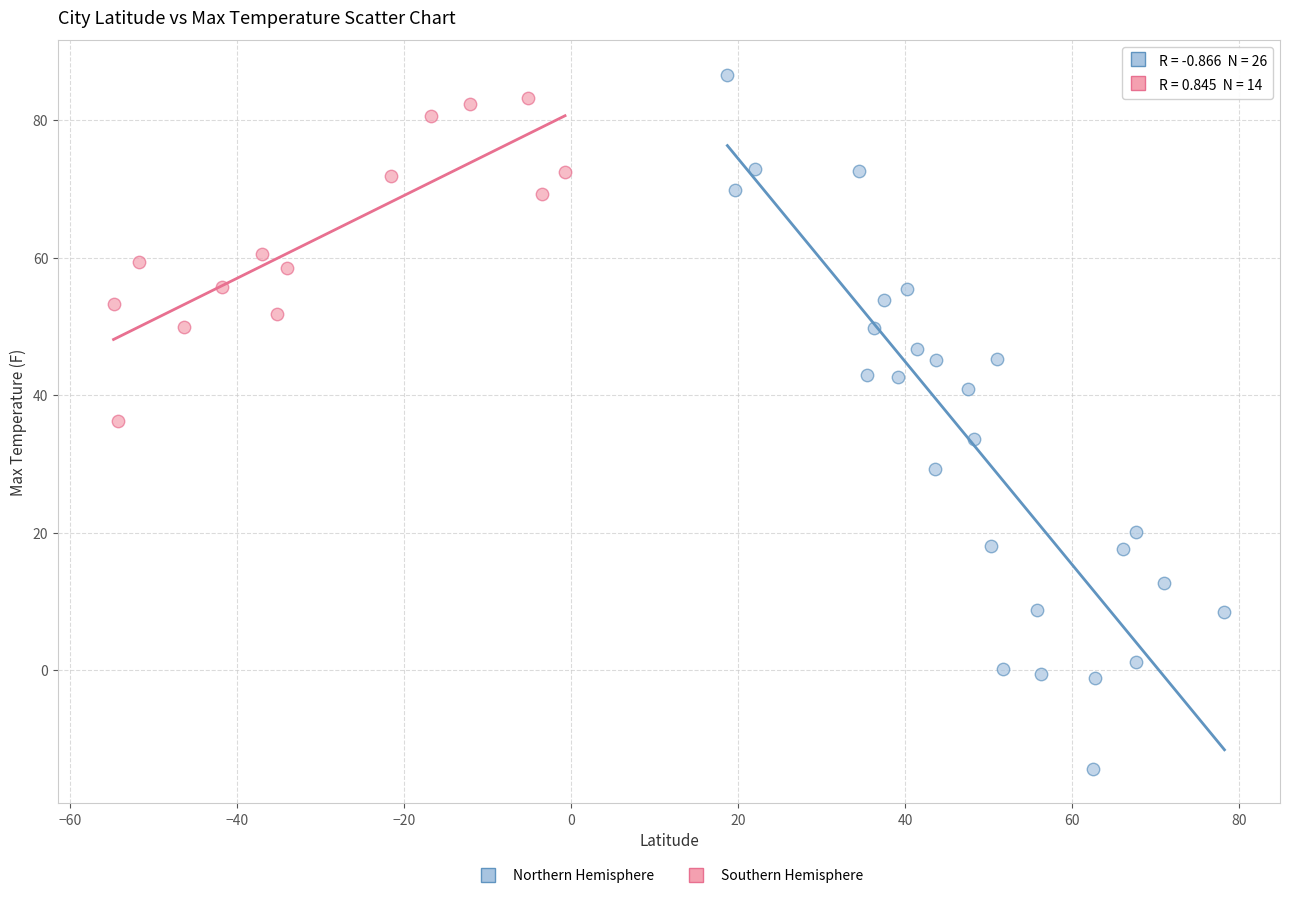

Which series reaches the minimum Y coordinate?

Northern Hemisphere